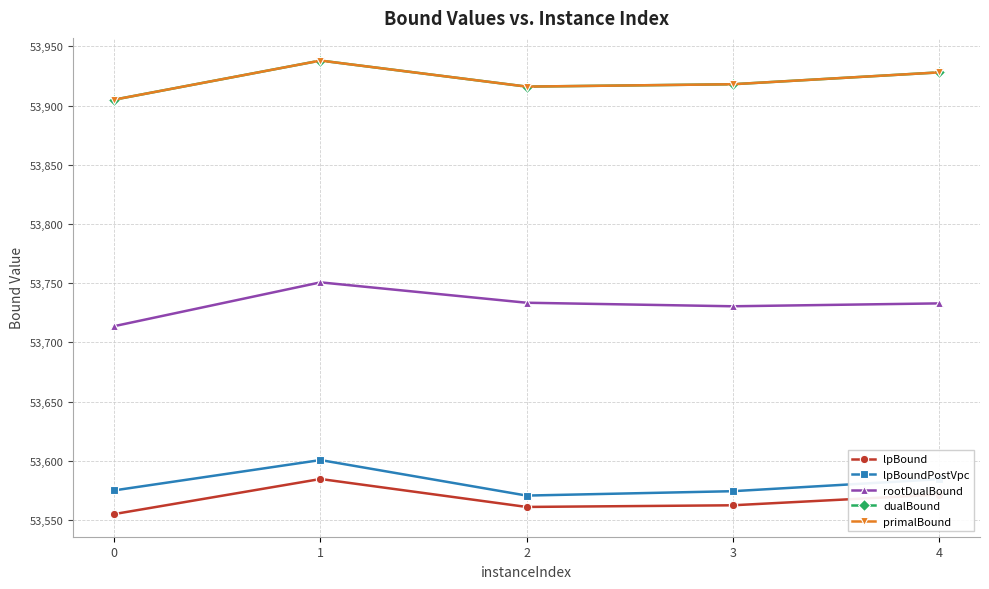

How many data points in dualBound are less than 53918?

2